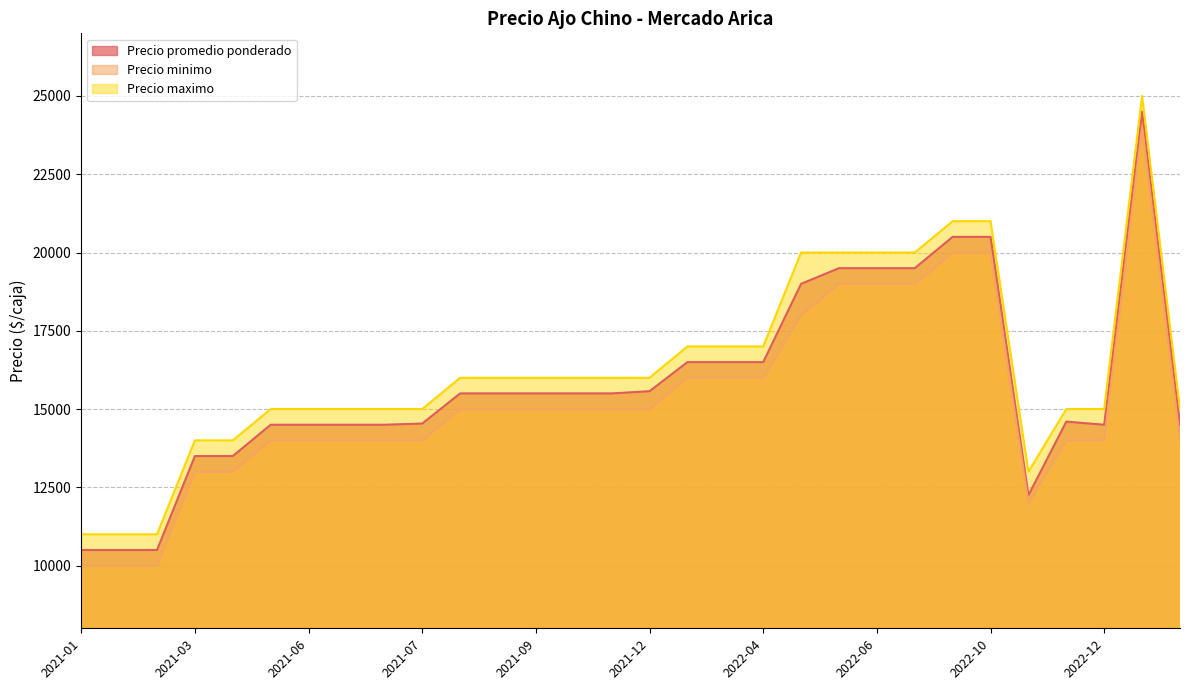

Which series changed the most between 2021-06 and 2021-08?

Precio promedio ponderado